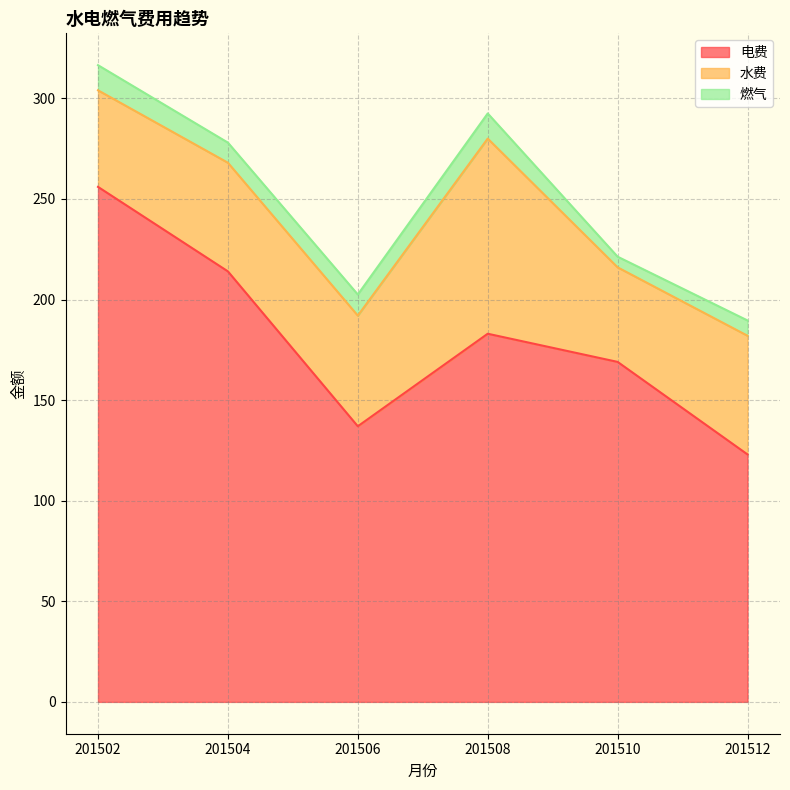

Which category has the highest value in the 水费 series?

201508